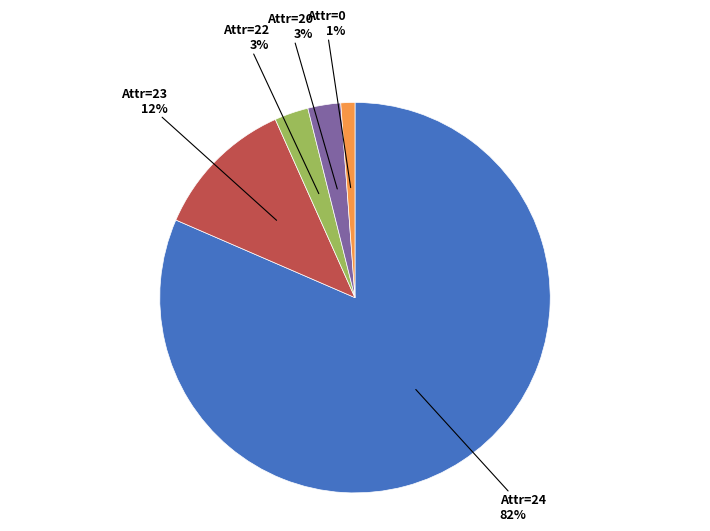

Is there any slice that represents more than half of the pie?

Yes